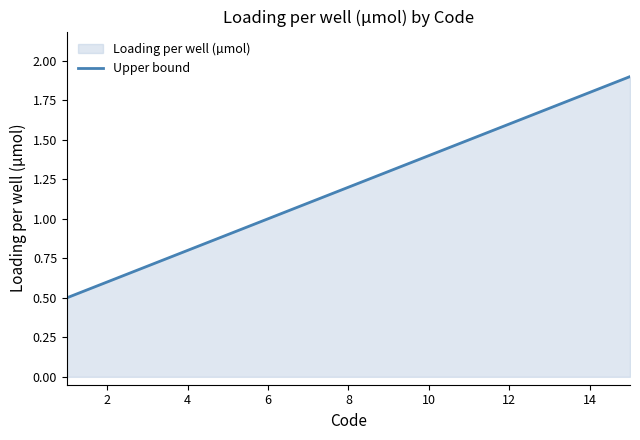

True or false: the data shows 1.0 at 6.

True